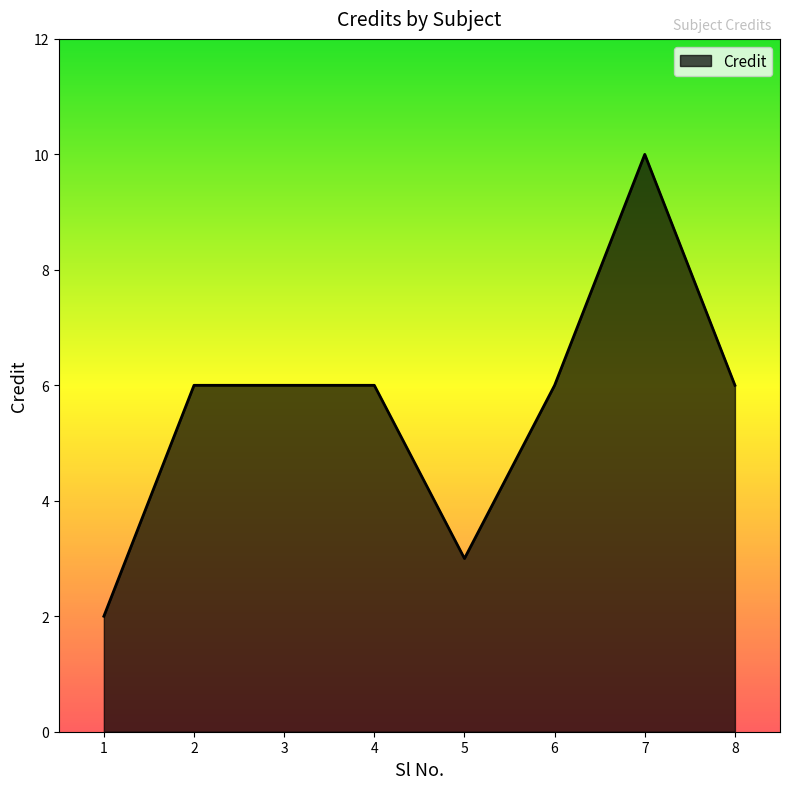

The value at 8 is 6. True or false?

True